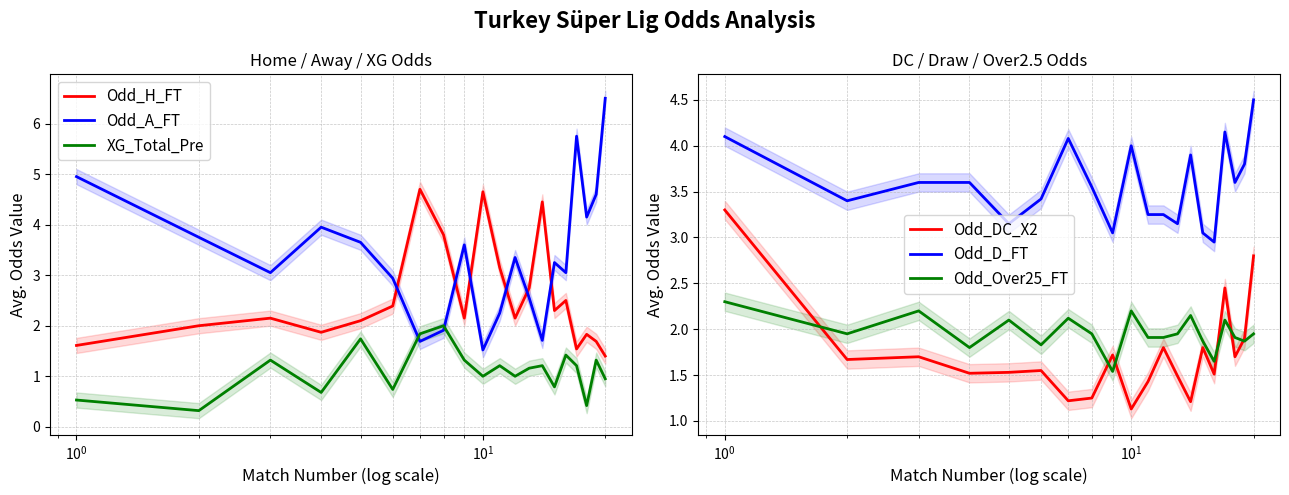

Count the number of categories in the chart.

20